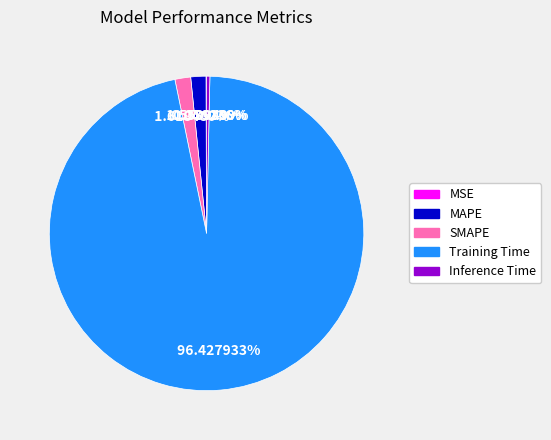

To the nearest percent, what is the combined percentage of Inference Time and SMAPE?

2%